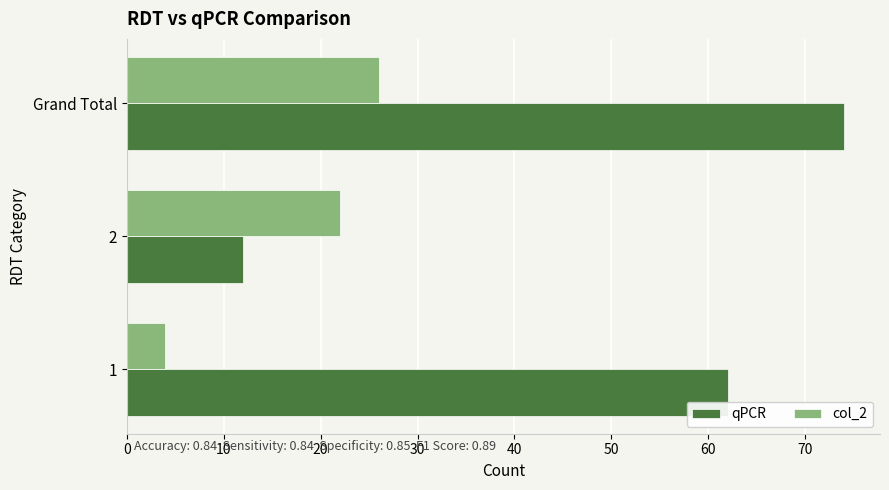

What is the lowest value of the col_2 series?

4